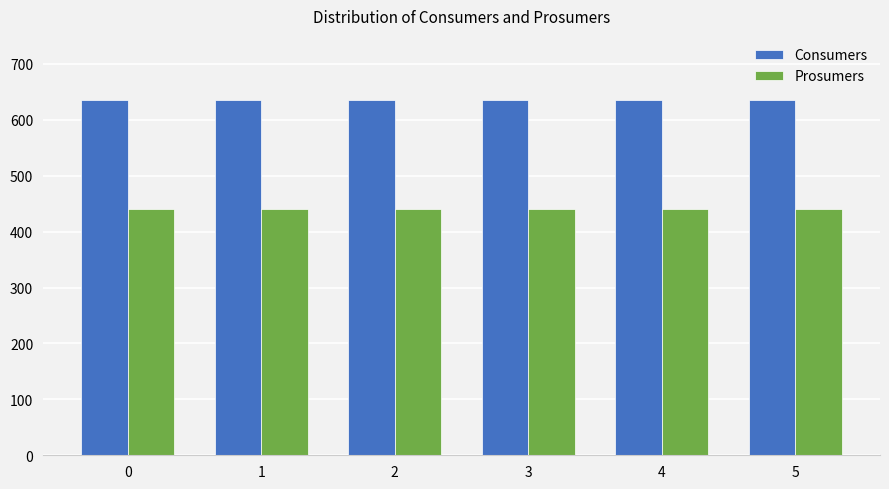

Reading left to right, transcribe all the data shown in this chart.

Consumers: 635	635	635	635	635	635
Prosumers: 440	440	440	440	440	440